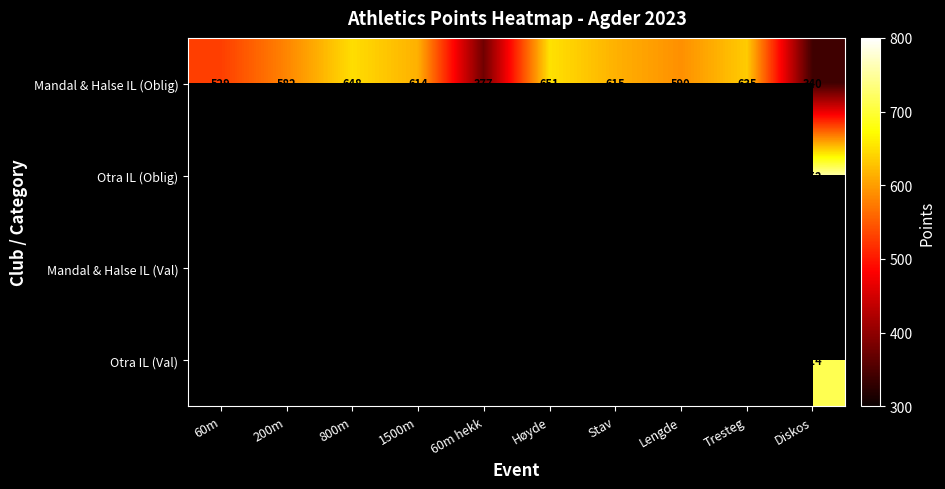

The Mandal & Halse IL (Oblig) series shows 651 at Høyde. True or false?

True